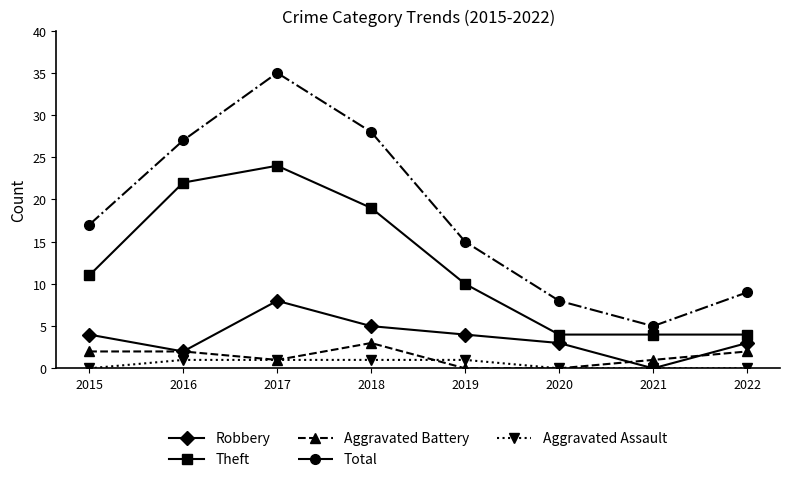

The value of Theft at 2015 is 11. True or false?

True